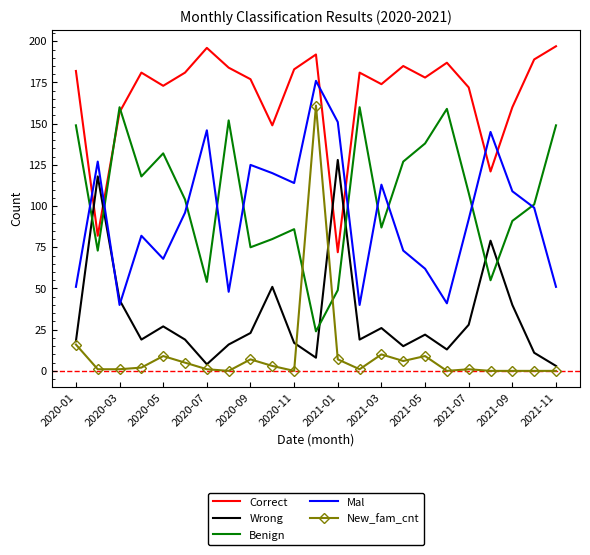

Which series has the largest total across all categories?

Correct